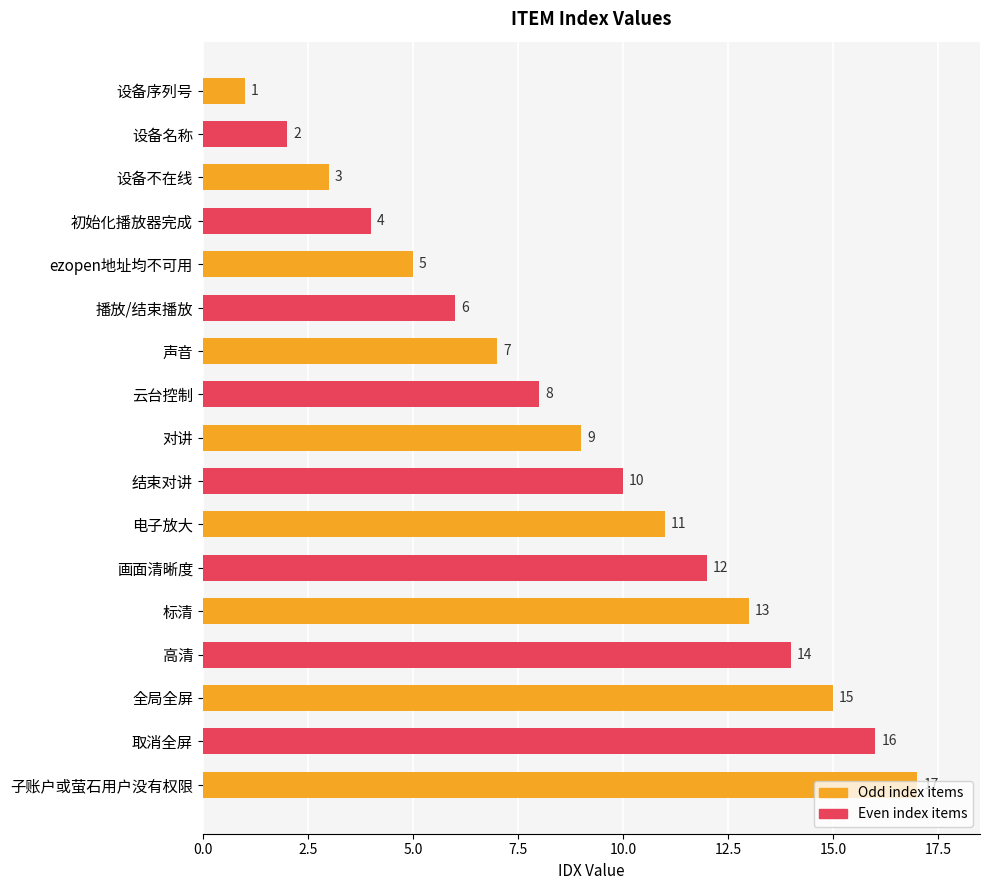

How many data points does each series have?

17